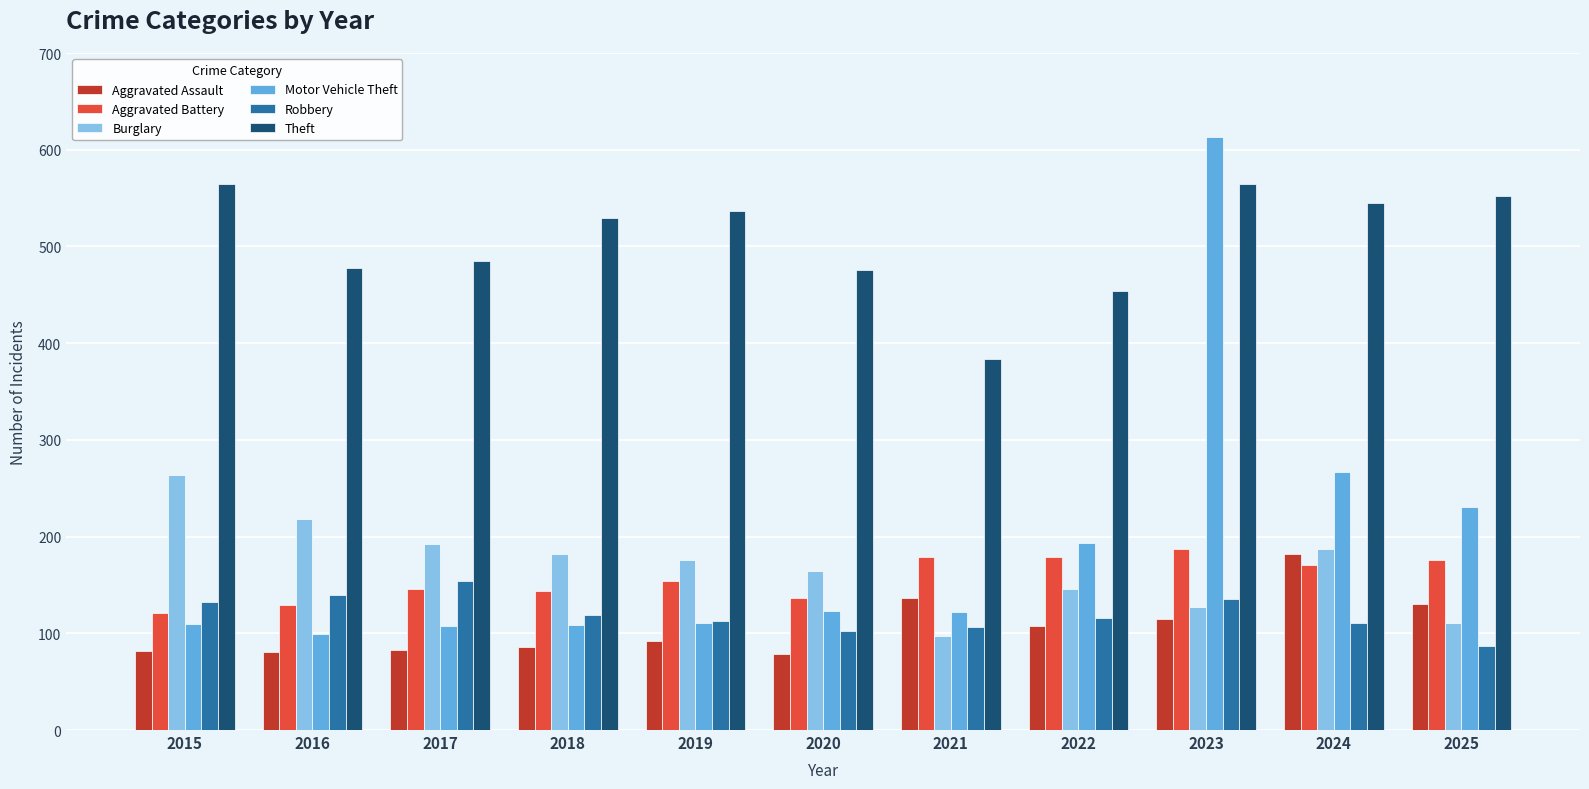

What is the lowest value of the Burglary series?

97